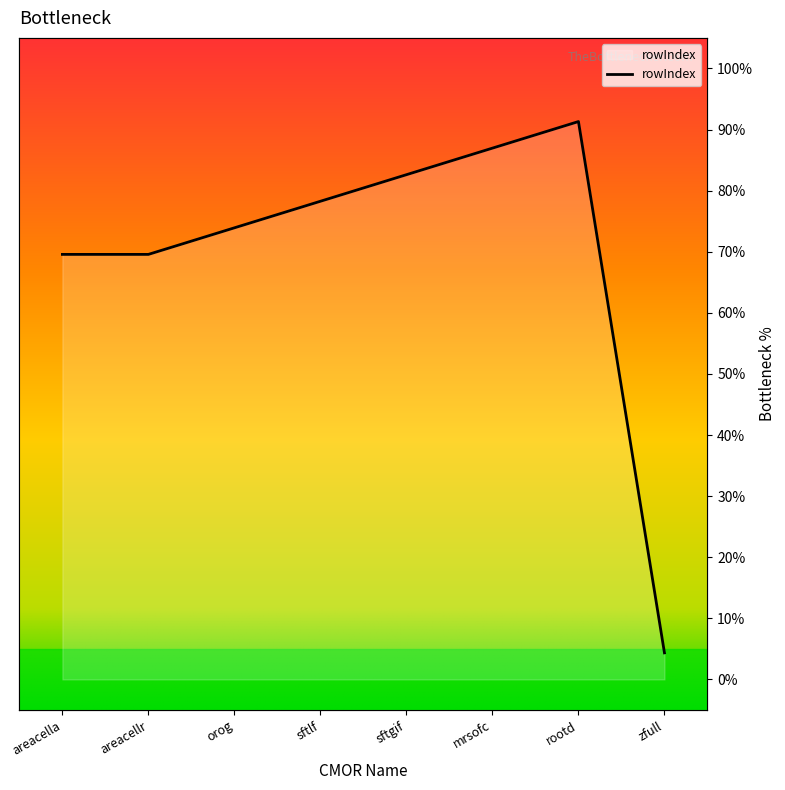

Count the number of values greater than 78.

4